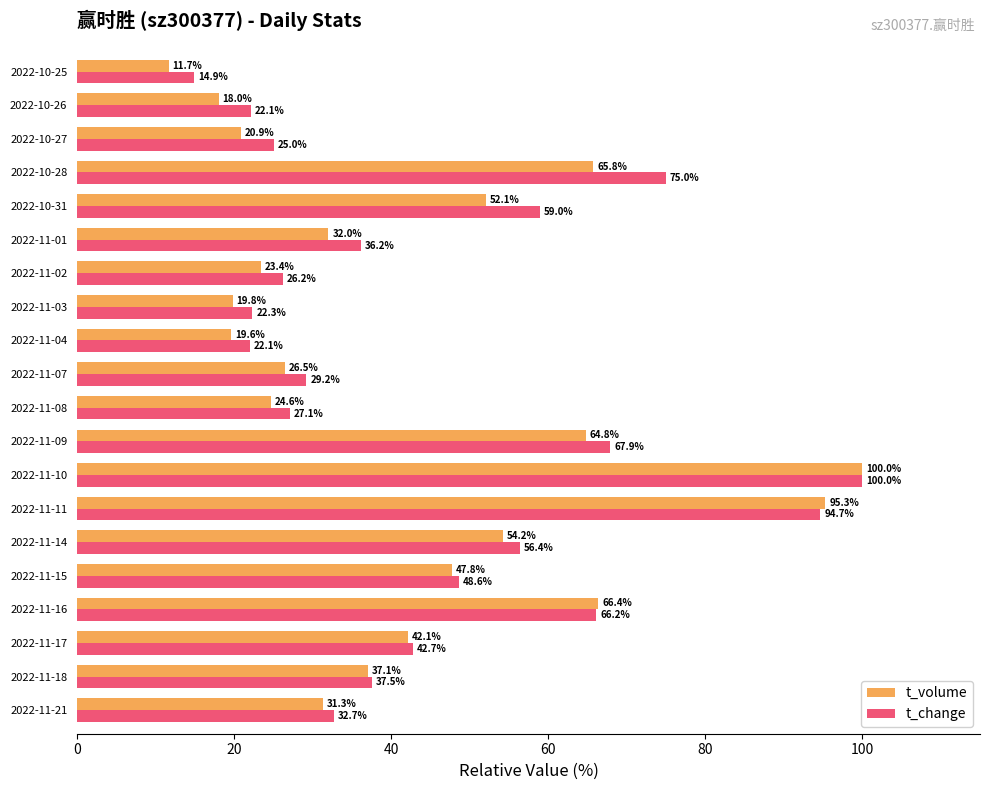

List the series in order of their overall mean, highest first.

t_change, t_volume